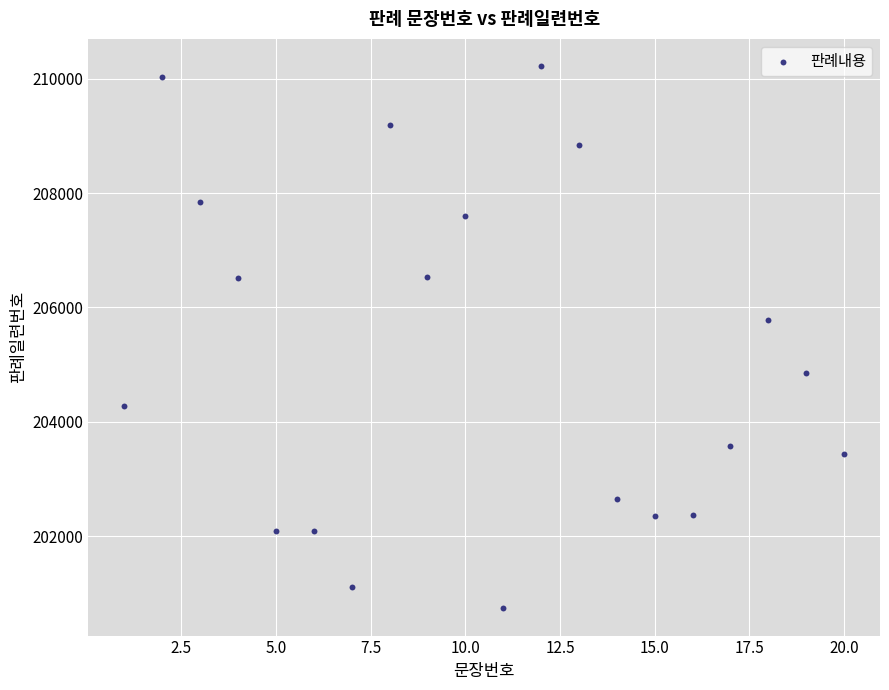

What is the range of X values (max minus min)?

19.0